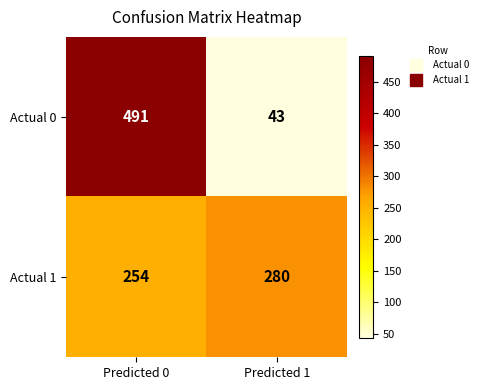

At how many categories does at least one series exceed 310?

1